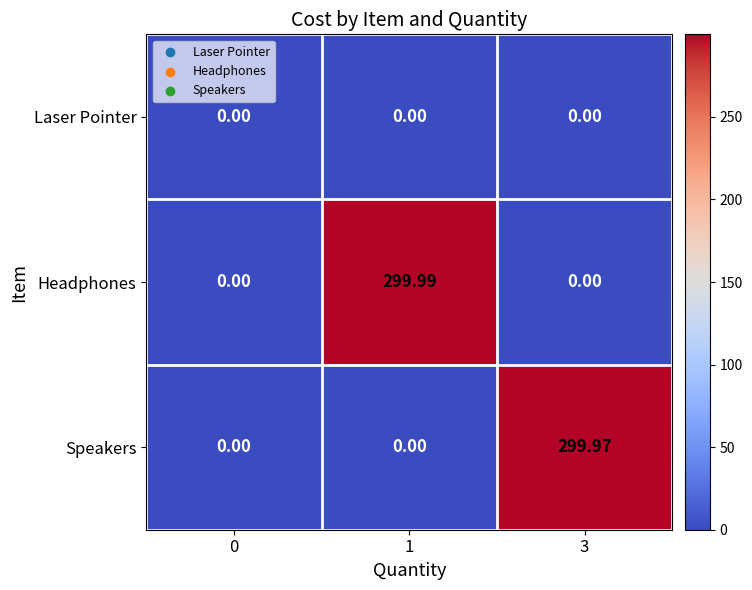

Rank the series by their maximum value, from lowest to highest.

Laser Pointer, Speakers, Headphones